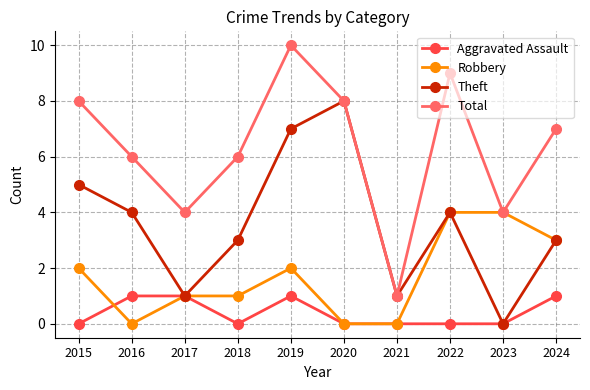

List the series in order of their overall mean, highest first.

Total, Theft, Robbery, Aggravated Assault